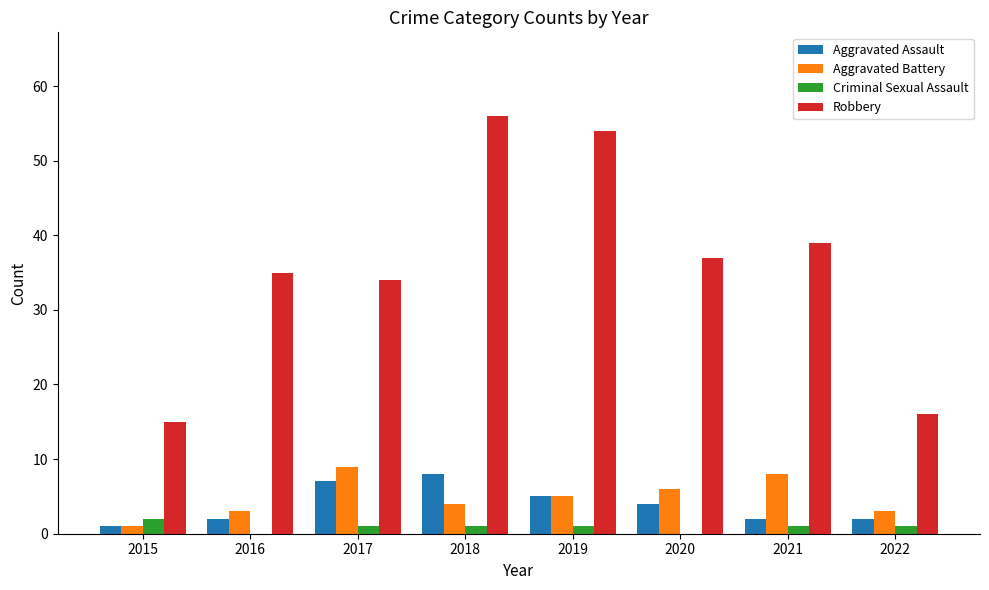

Which category has the highest value in the Criminal Sexual Assault series?

2015